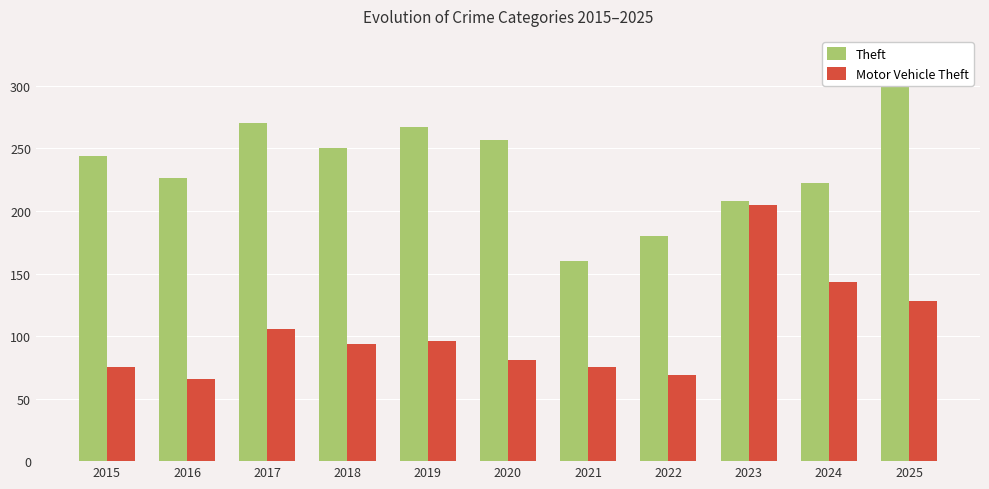

Rank the categories by Theft value from lowest to highest.

2021, 2022, 2023, 2024, 2016, 2015, 2018, 2020, 2019, 2017, 2025